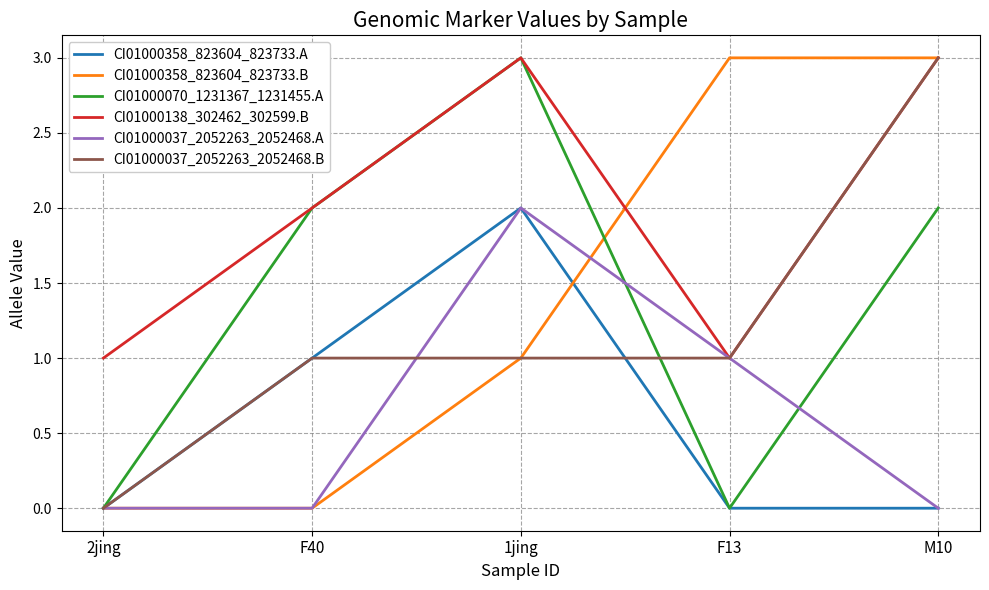

At which category is the sum across all series the highest?

1jing